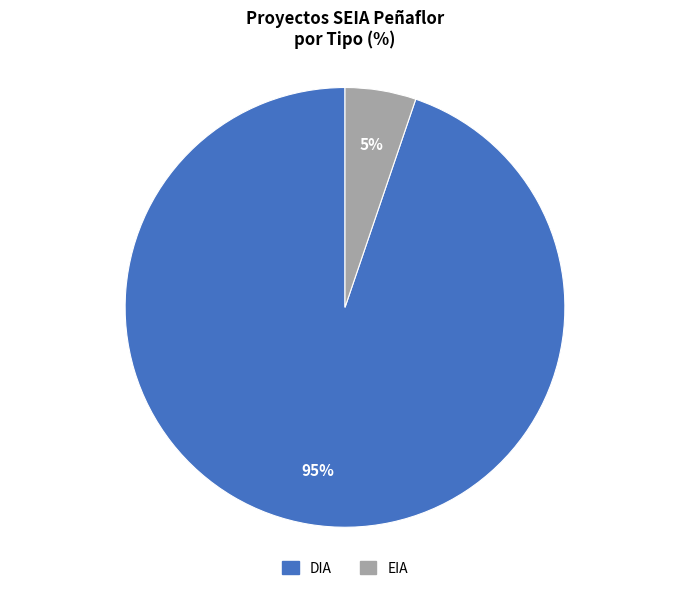

To the nearest percent, what is the average slice percentage?

50%